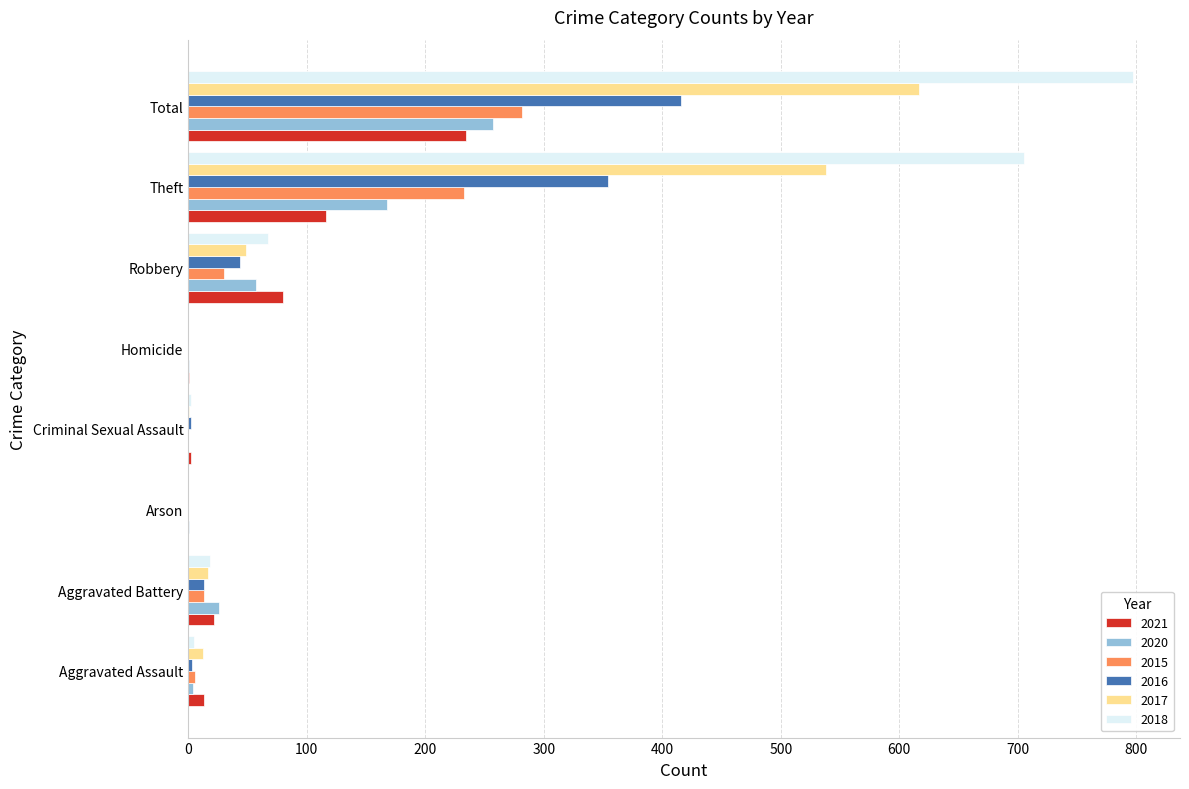

The value of 2015 at Arson is 0. True or false?

True